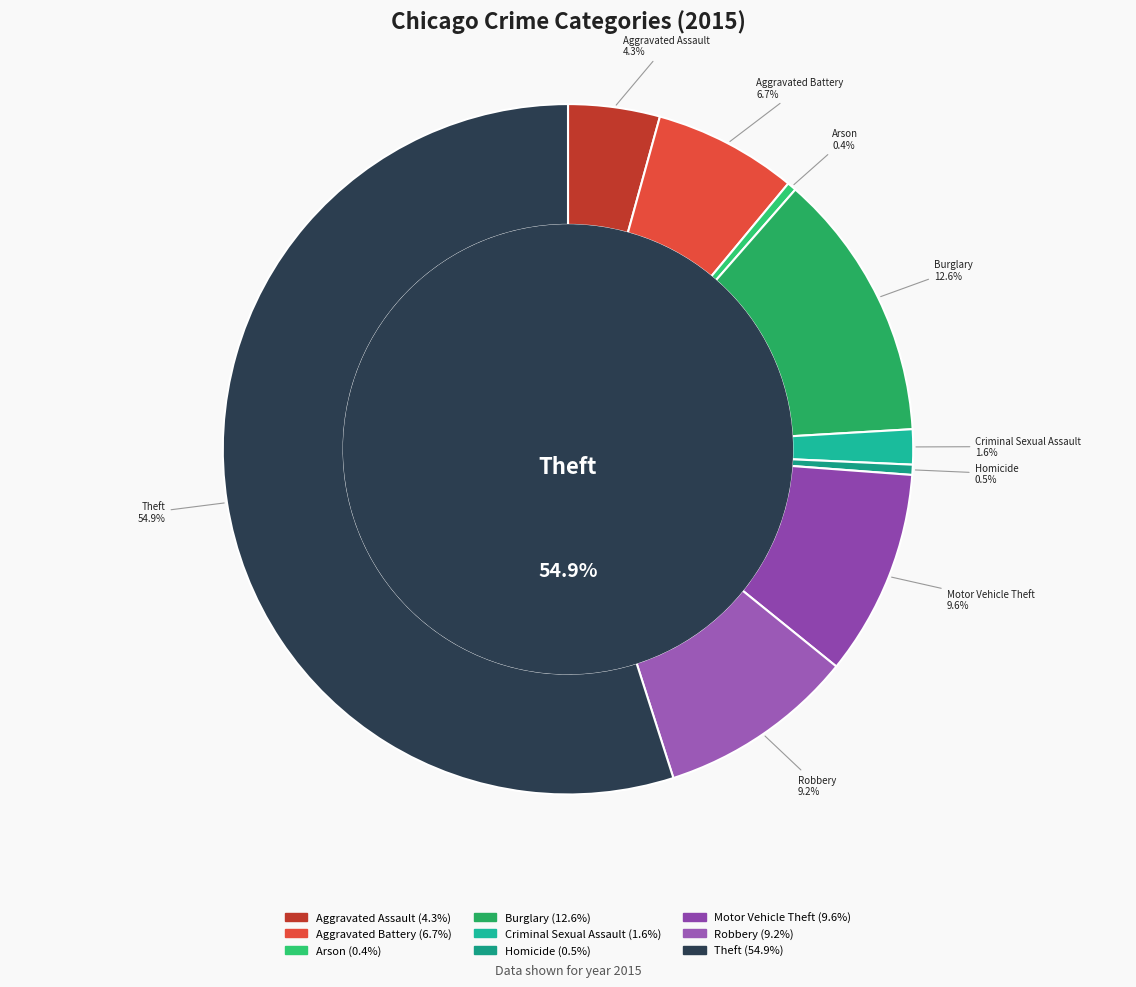

What is the largest slice in the pie chart?

Theft